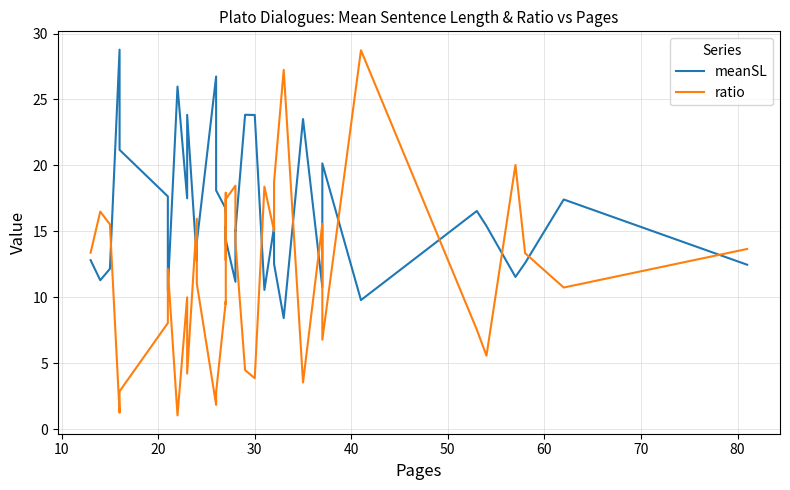

What is the difference between the second highest and second lowest values in the meanSL series?

17.0